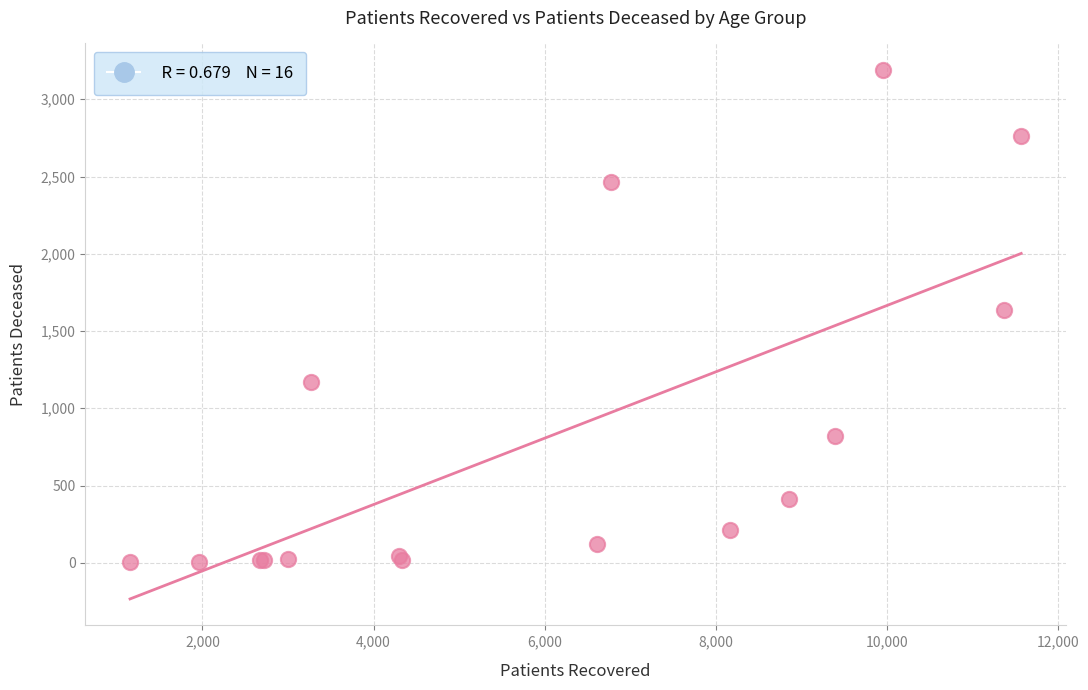

What Y value in the scatter plot is closest to 1596?

1639